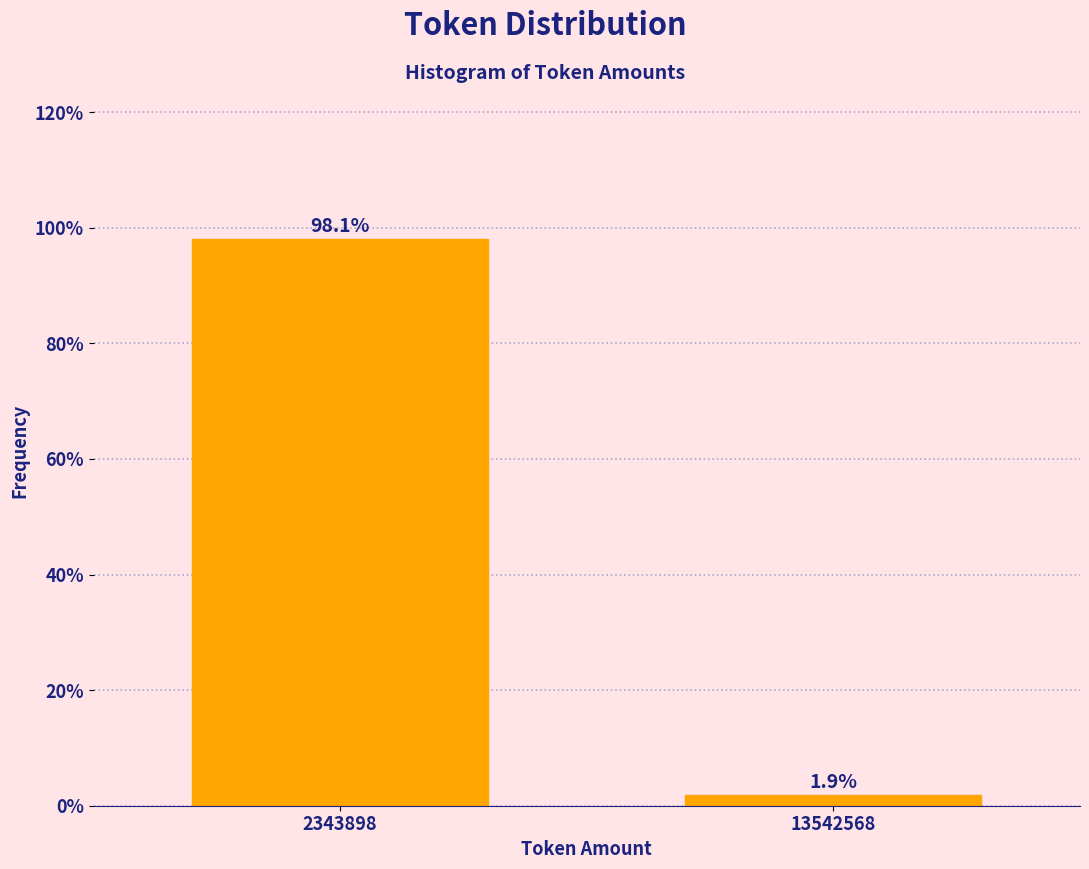

Reading right to left, transcribe all the data shown in this chart.

1.9	98.1